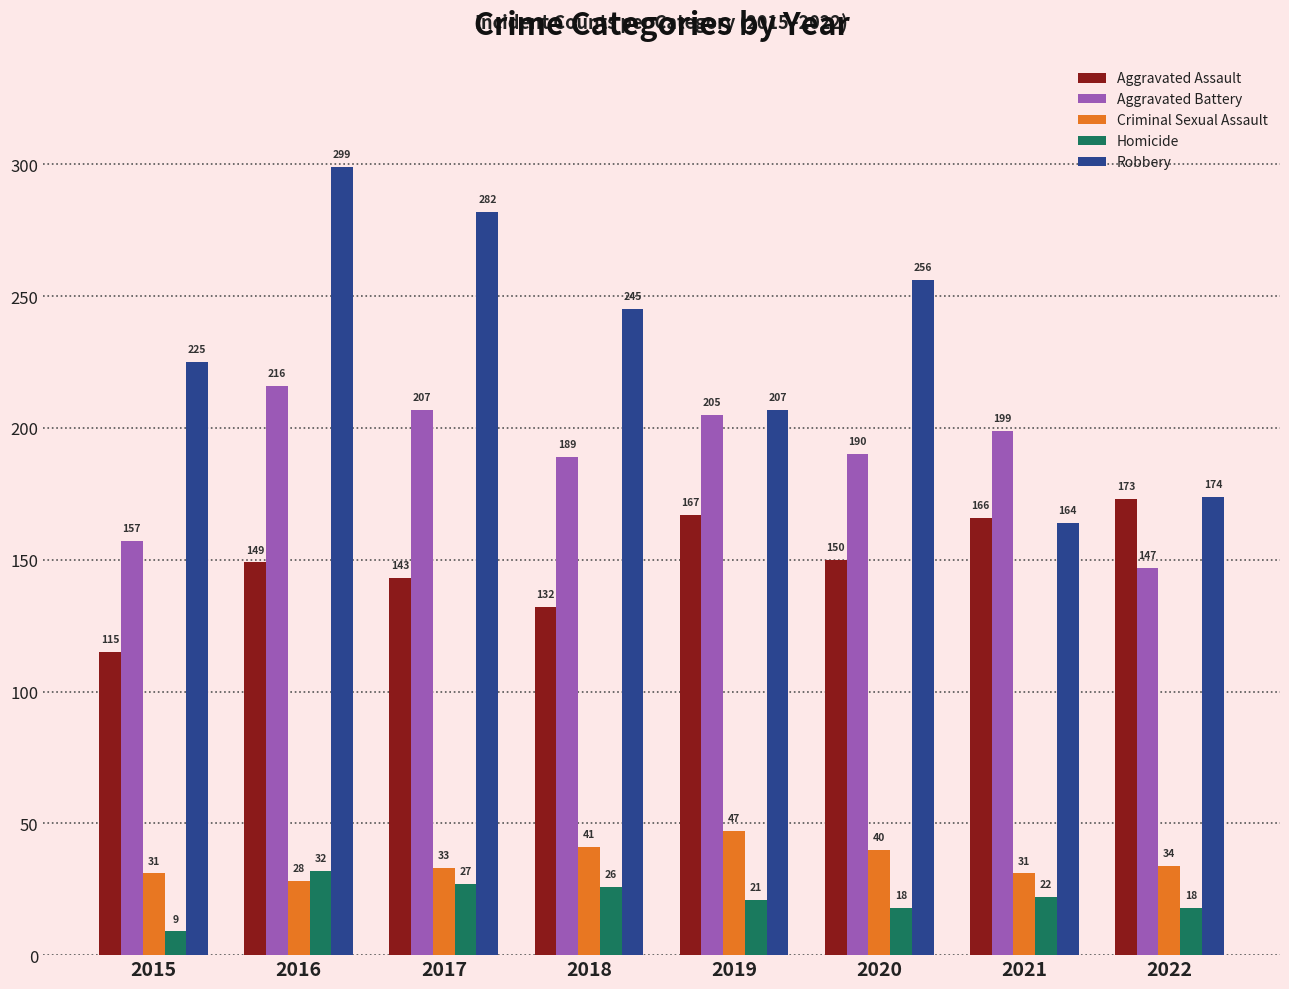

How many bars are there in each group?

5